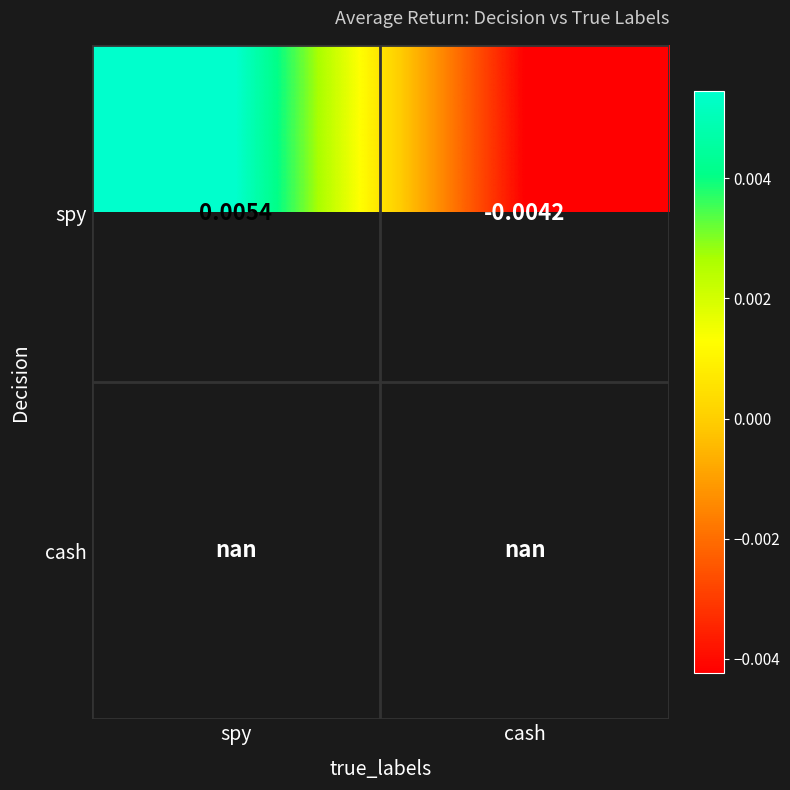

Which category has the highest value in the spy series?

spy